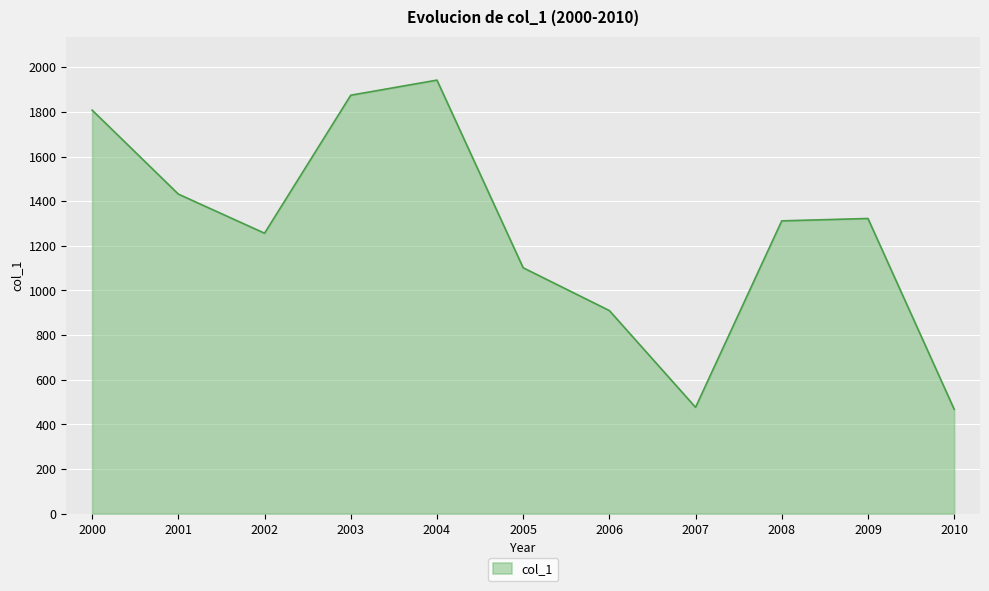

How many interior local valleys (lower than both neighbors) does the data have?

2